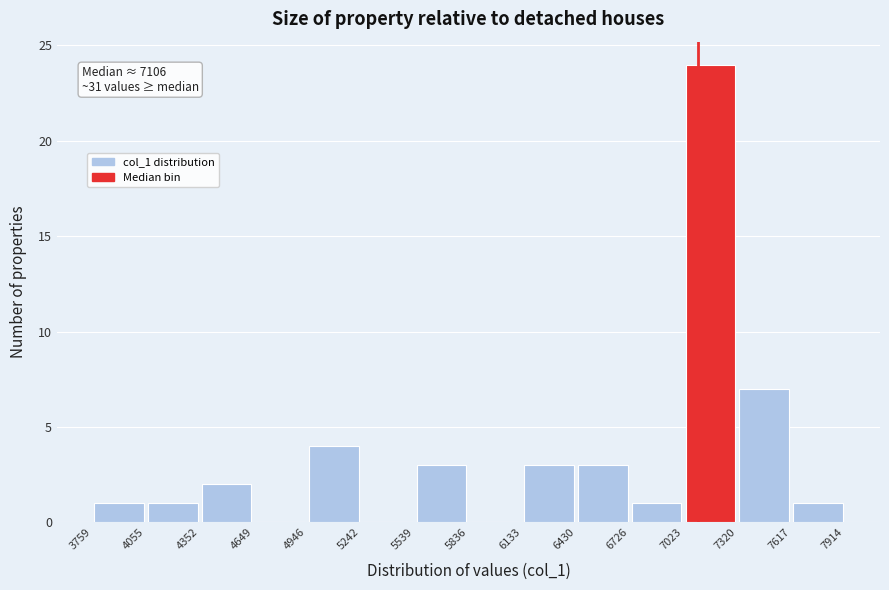

Which range on the x-axis has the tallest bar?

7023 to 7320